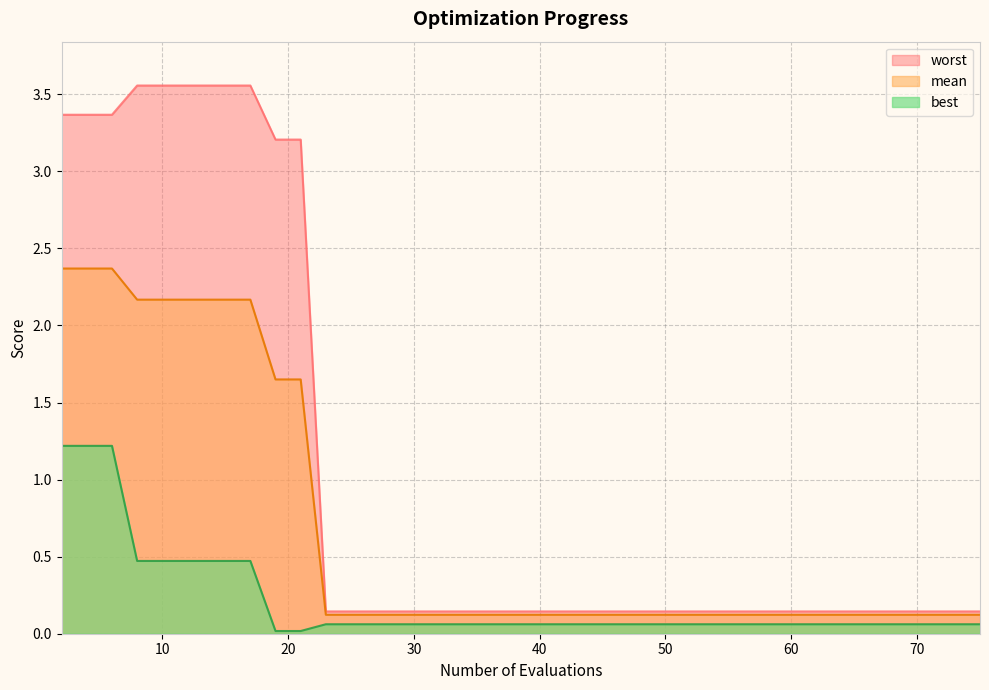

The worst series shows 0.1 at 29. True or false?

False